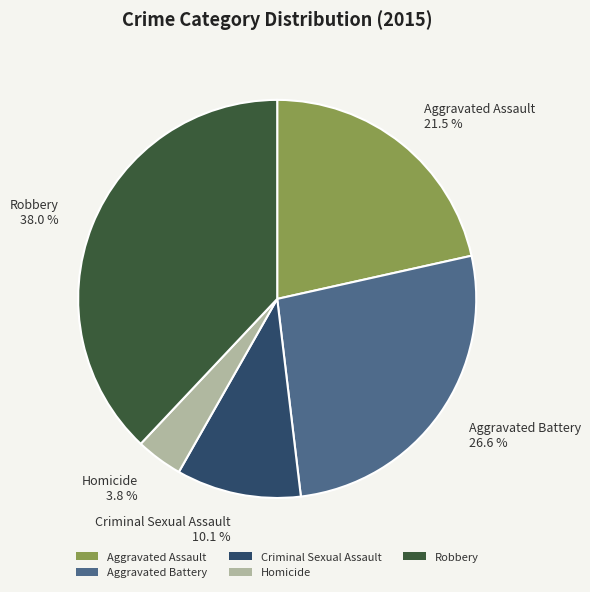

Does Aggravated Battery represent more than half of the total?

No